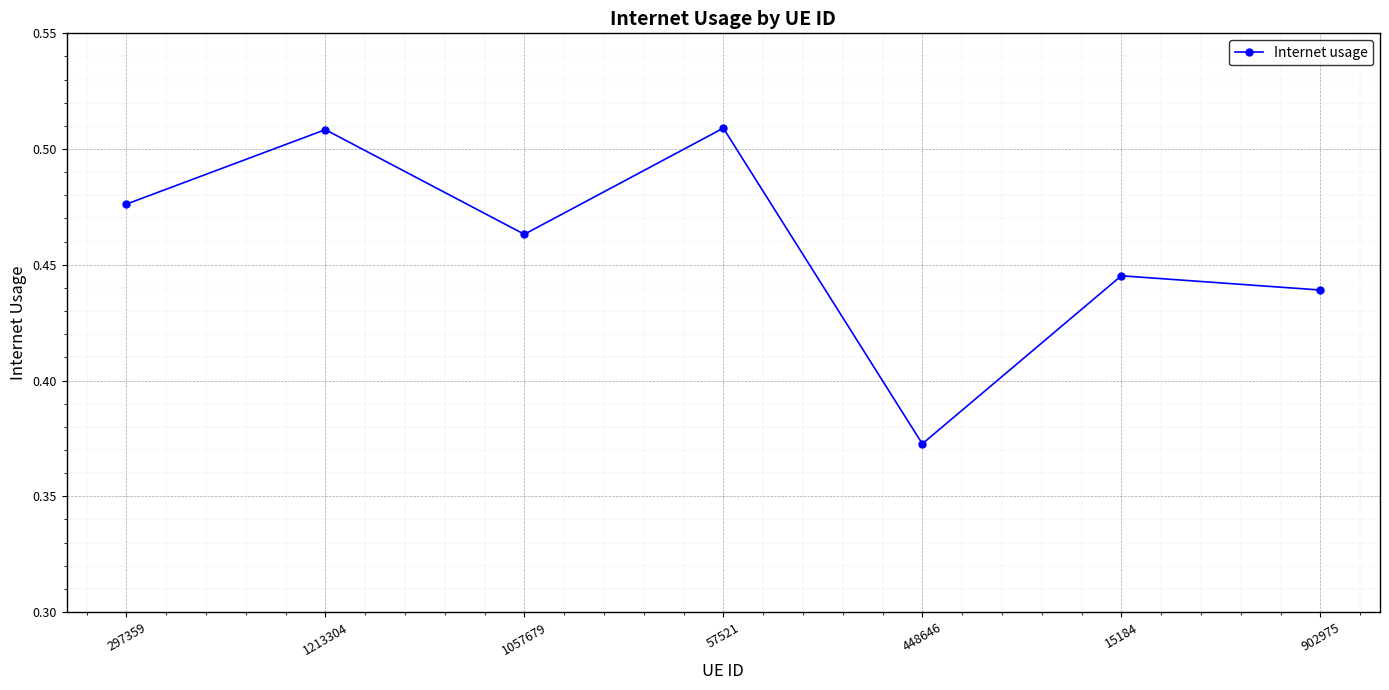

What is the change in value from 1213304 to 15184?

-0.1